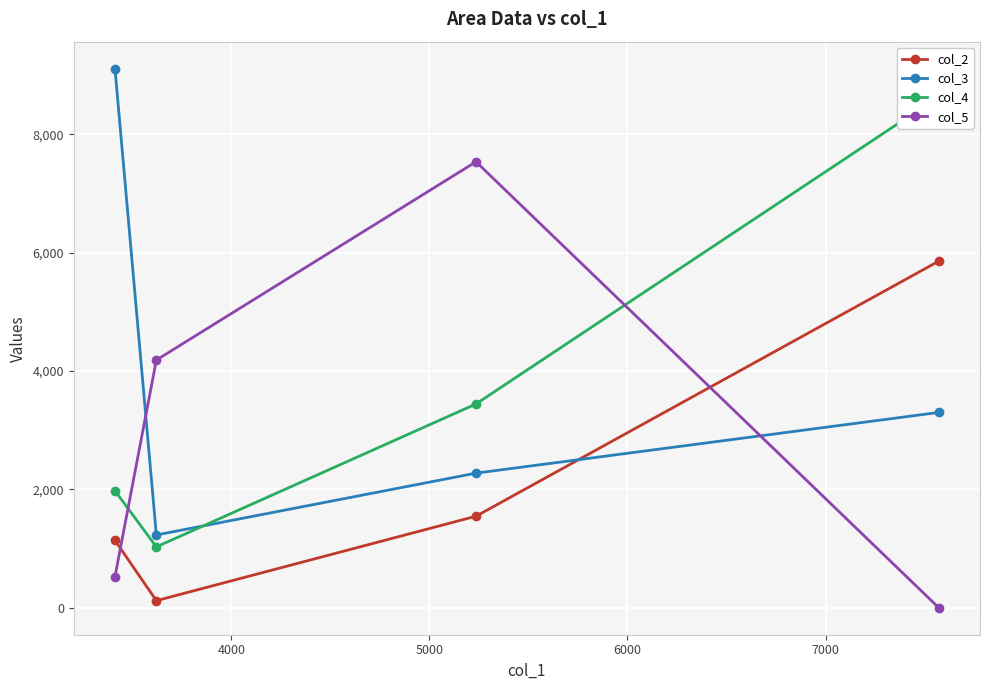

True or false: col_3 has more than 1 points higher than both neighbors.

False